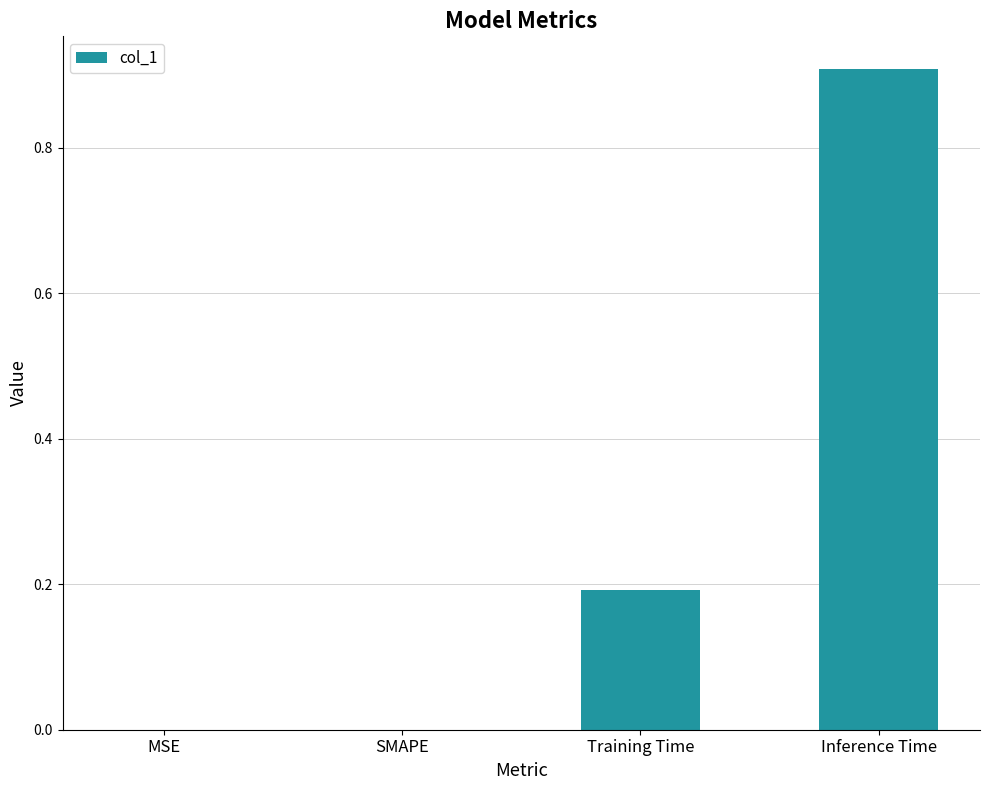

What is the sum of the values at Inference Time and Training Time?

1.1